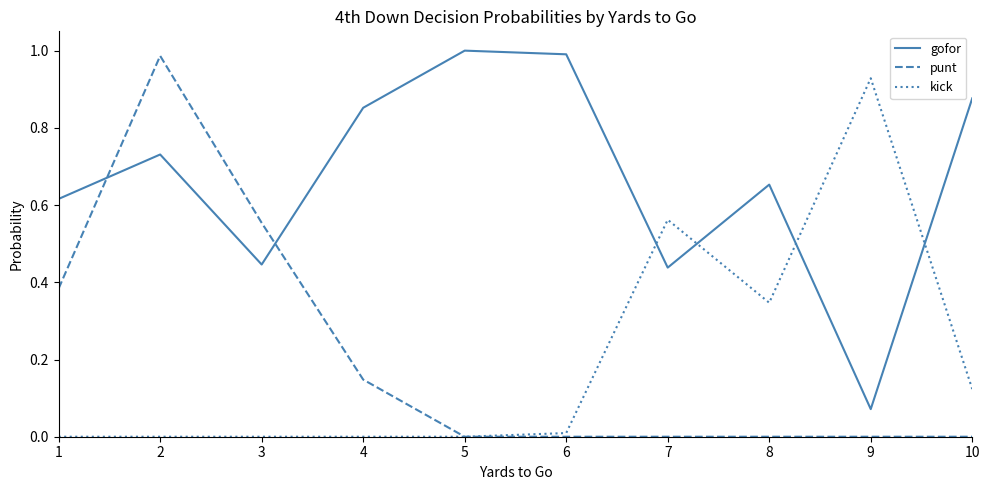

Which series has the largest range (max minus min)?

punt